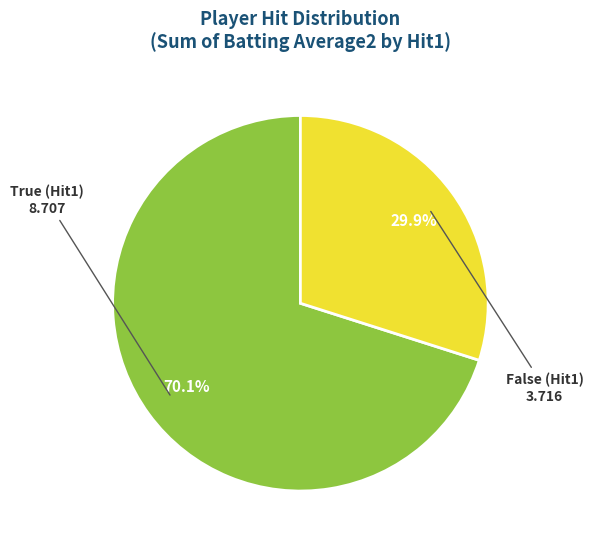

Count the number of slices in the pie.

2